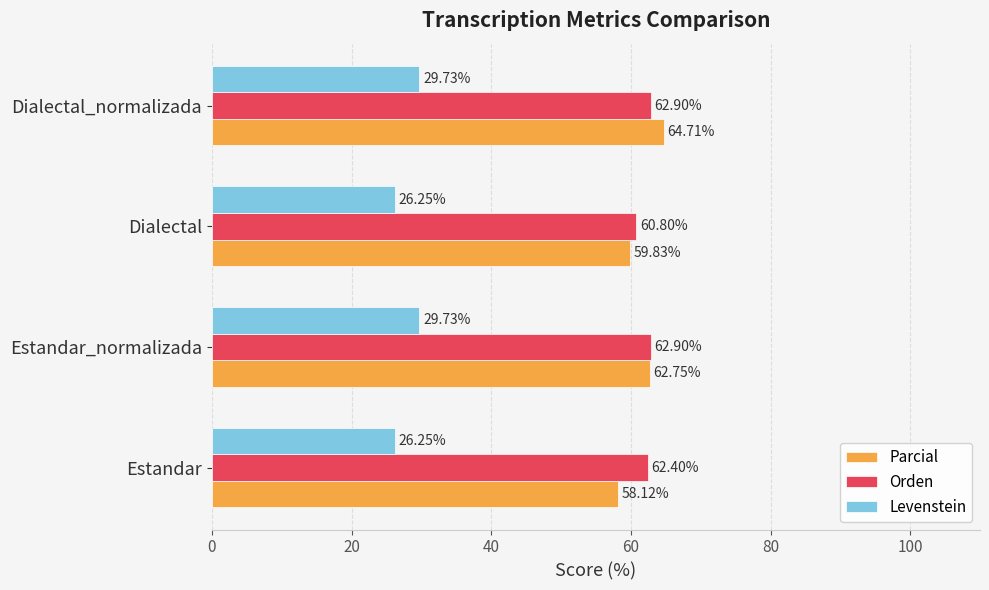

Which category has the highest value across all series?

Dialectal_normalizada